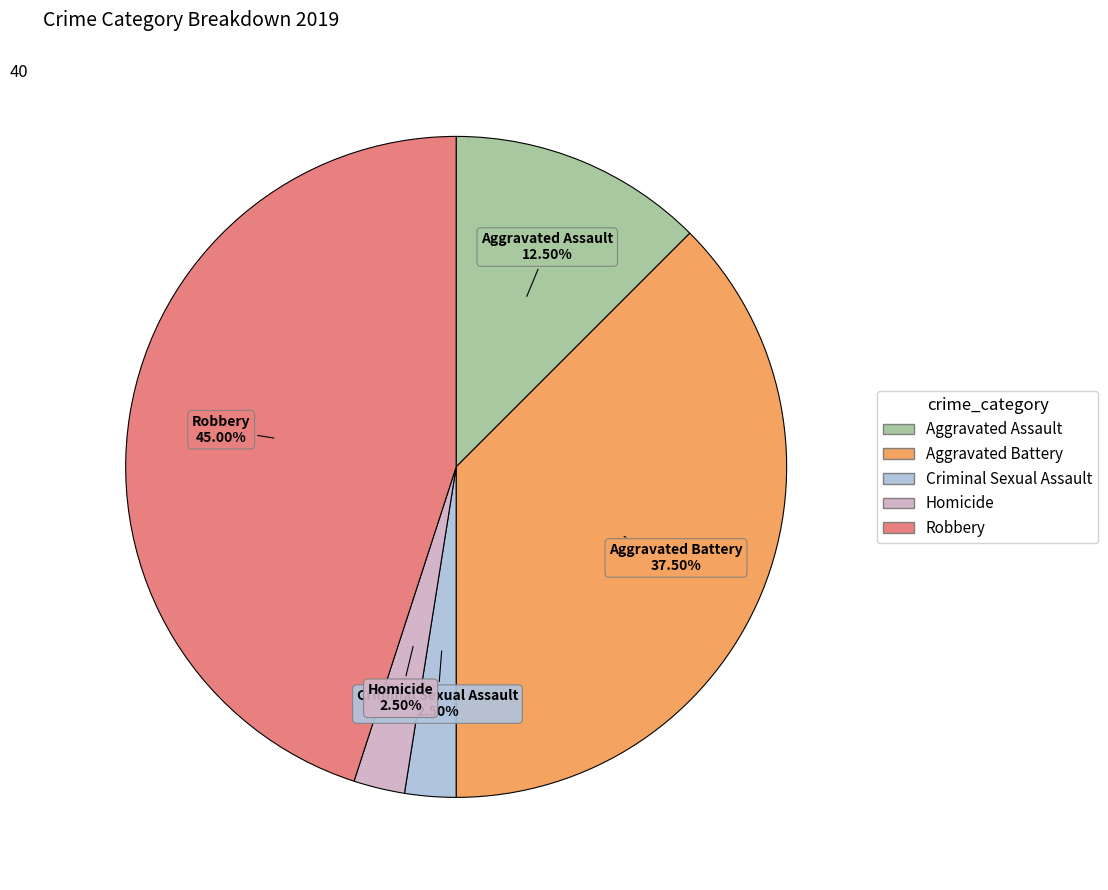

How many slices are in this pie chart?

5